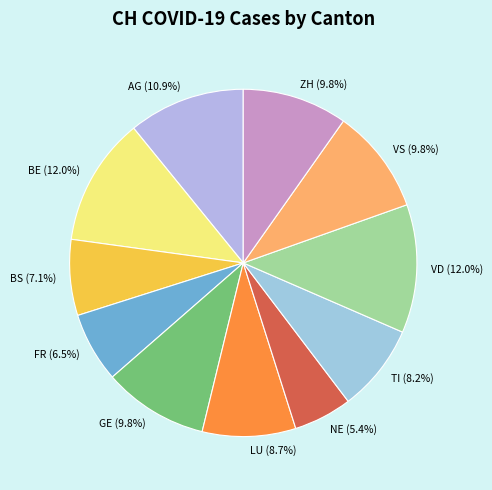

How many segments does this pie chart have?

11